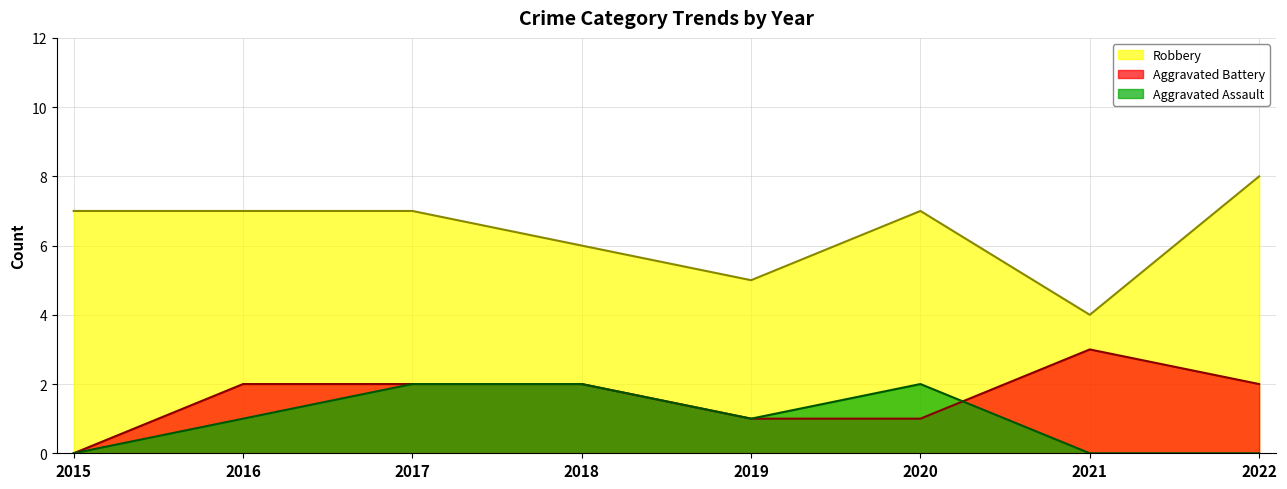

True or false: Robbery and Aggravated Battery cross at least once.

False